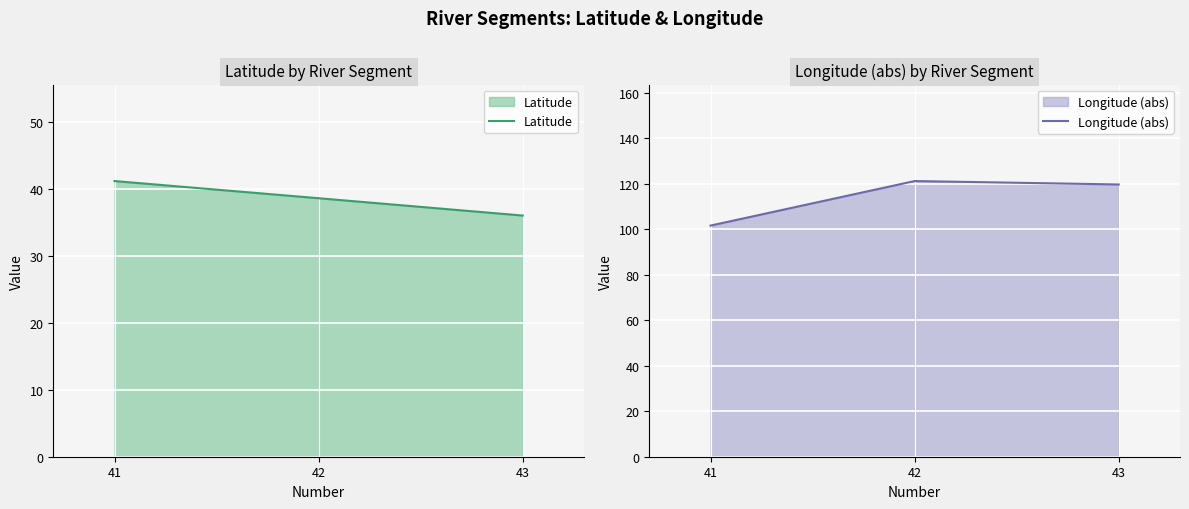

At which category is the sum across all series the highest?

42